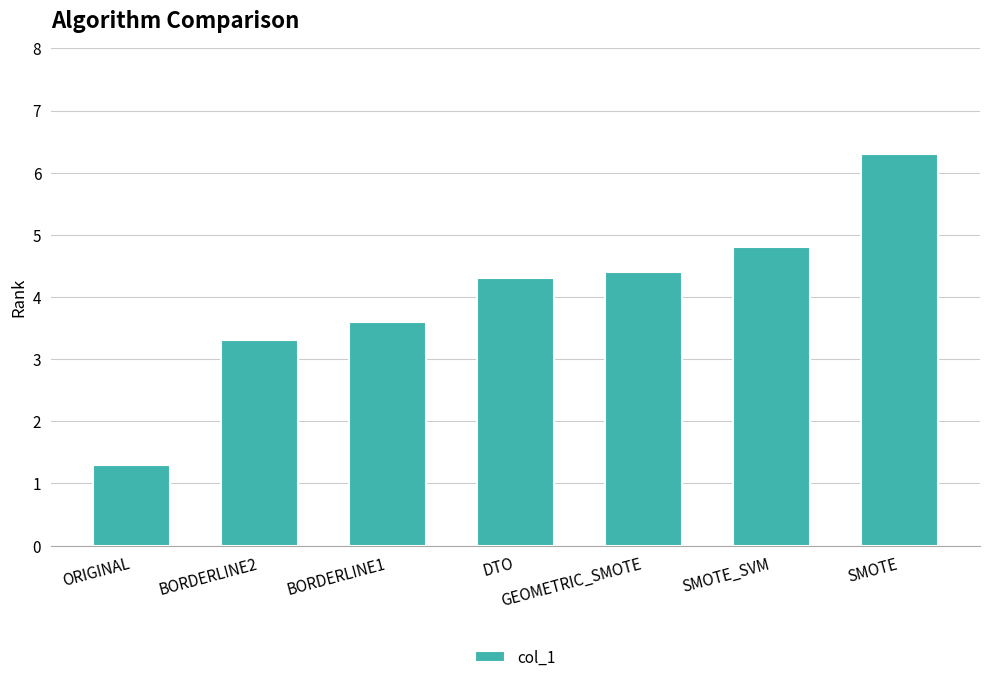

How many series are shown in this chart?

1